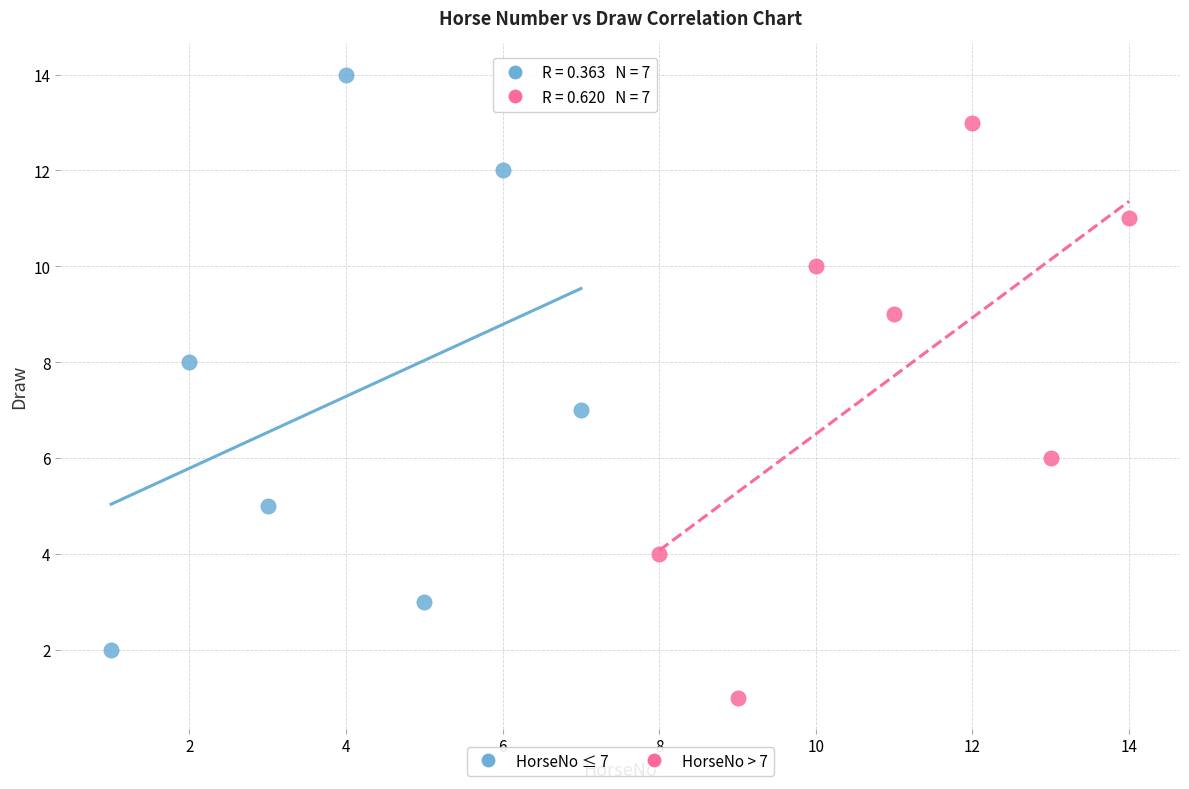

What are all the series names shown in the legend?

HorseNo ≤ 7, HorseNo > 7